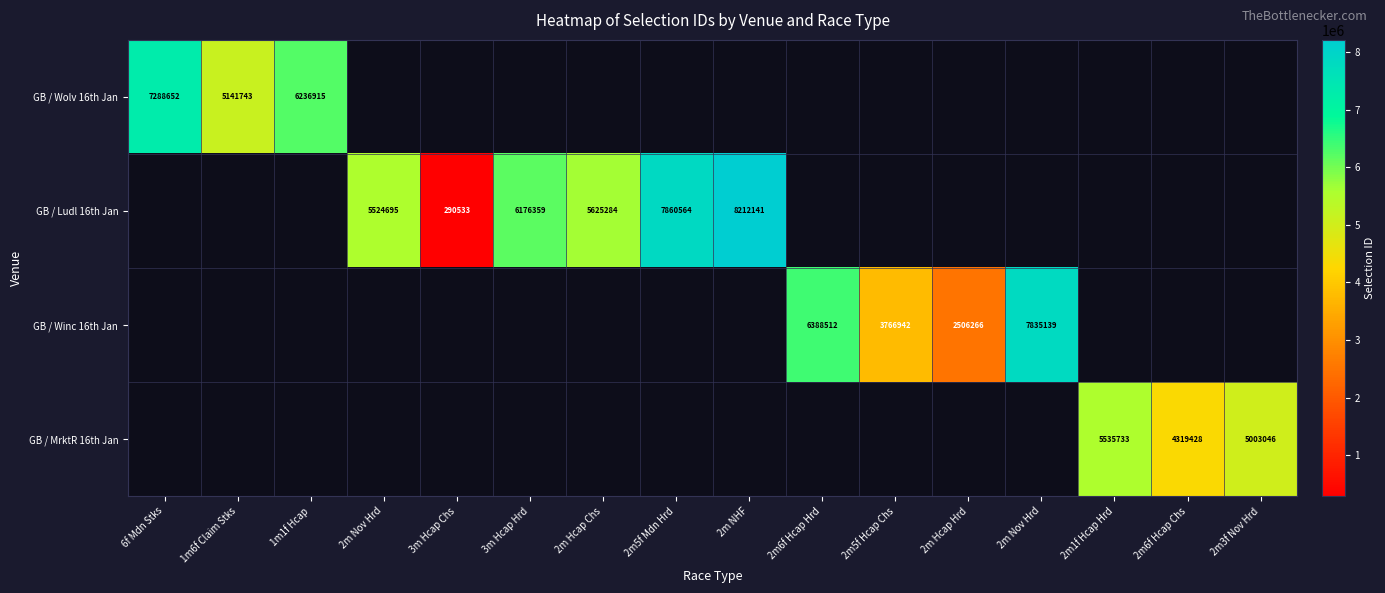

Which category has the highest value in the GB / Wolv 16th Jan series?

6f Mdn Stks